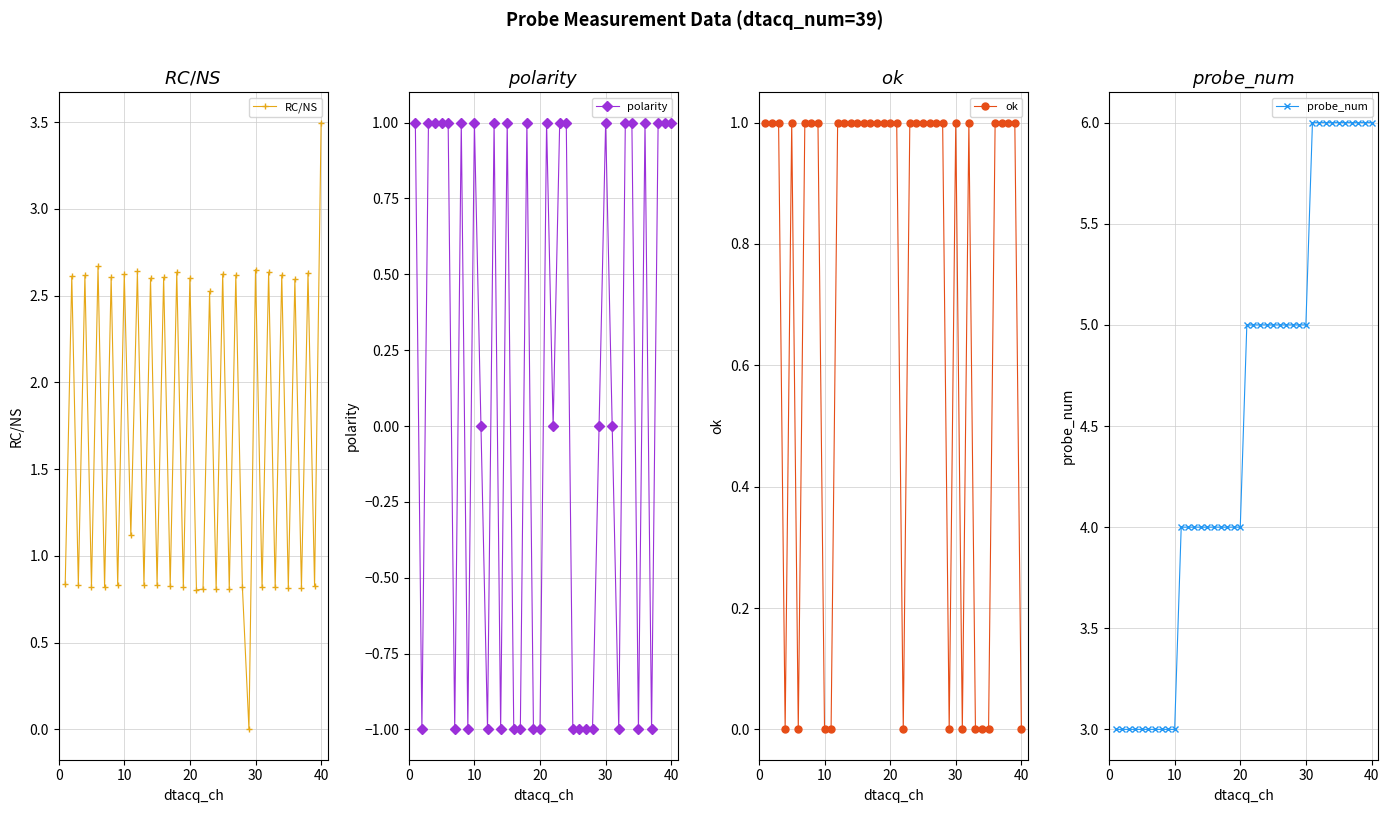

What is the minimum value shown in the chart?

-1.0